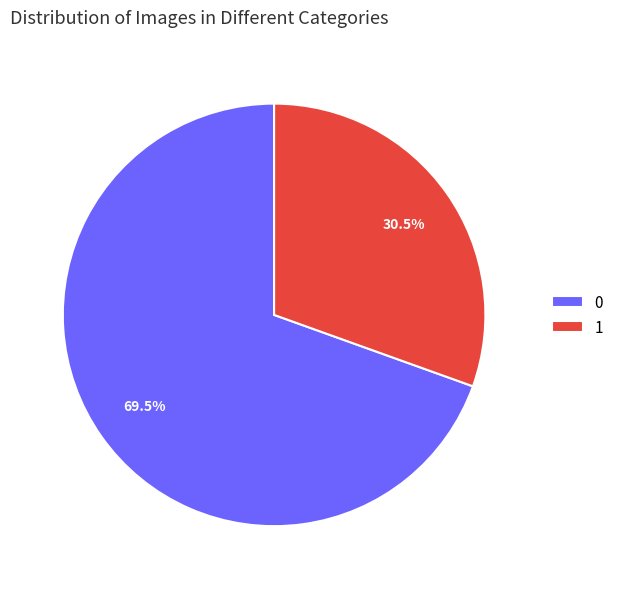

What is the ratio of the value at 1 to the value at 0?

0.4